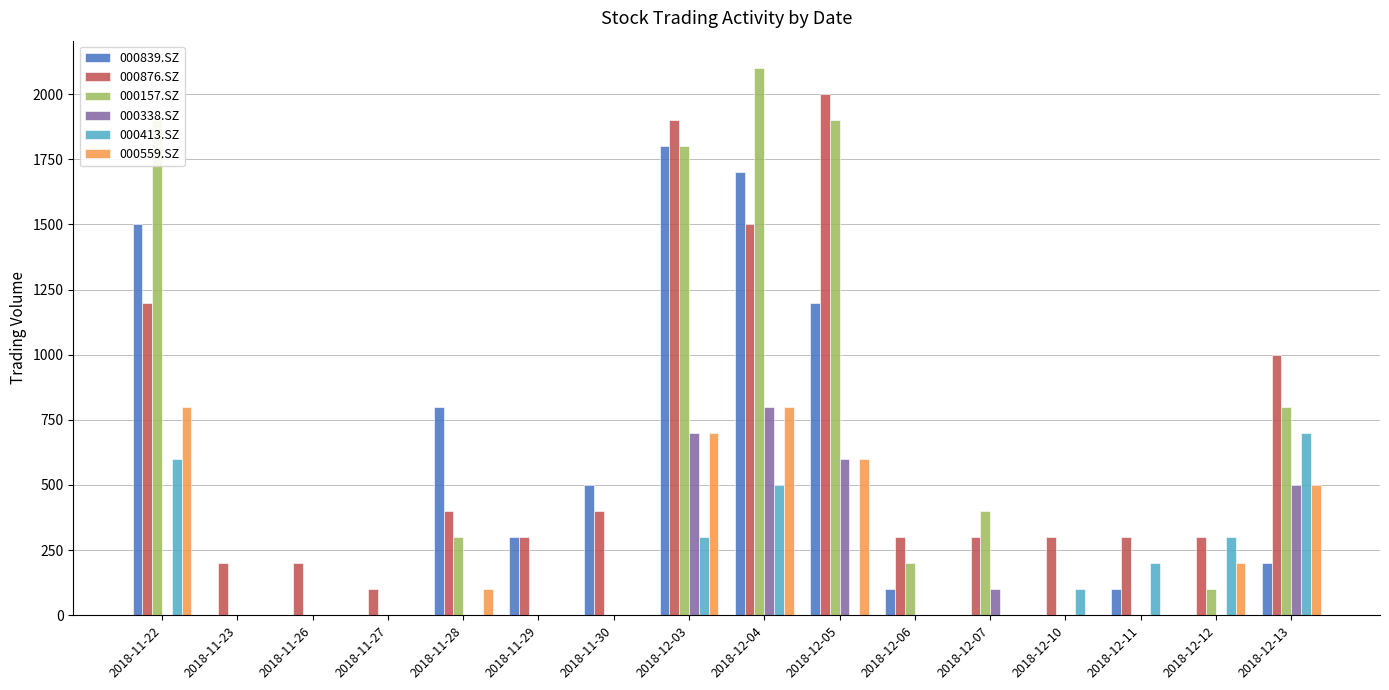

What are all the series names shown in the legend?

000839.SZ, 000876.SZ, 000157.SZ, 000338.SZ, 000413.SZ, 000559.SZ